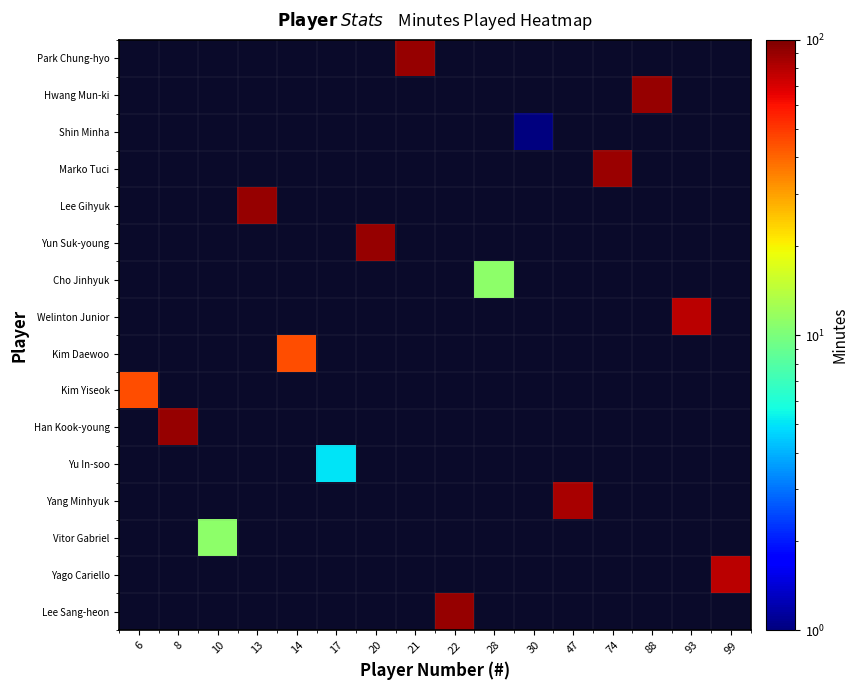

Which label corresponds to the smallest value in the chart?

30